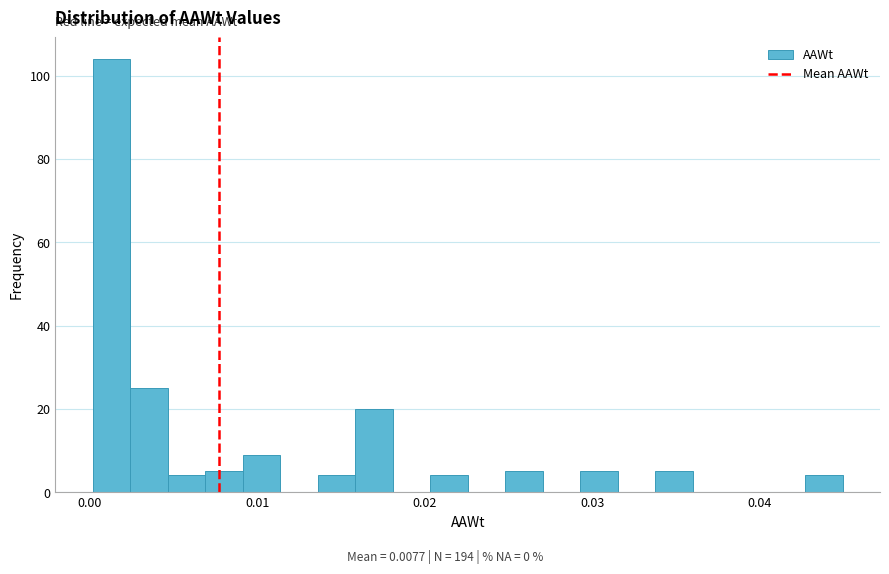

Around what value on the x-axis is the tallest bar? Give the approximate position of its centre, as read against the axis.

0.001